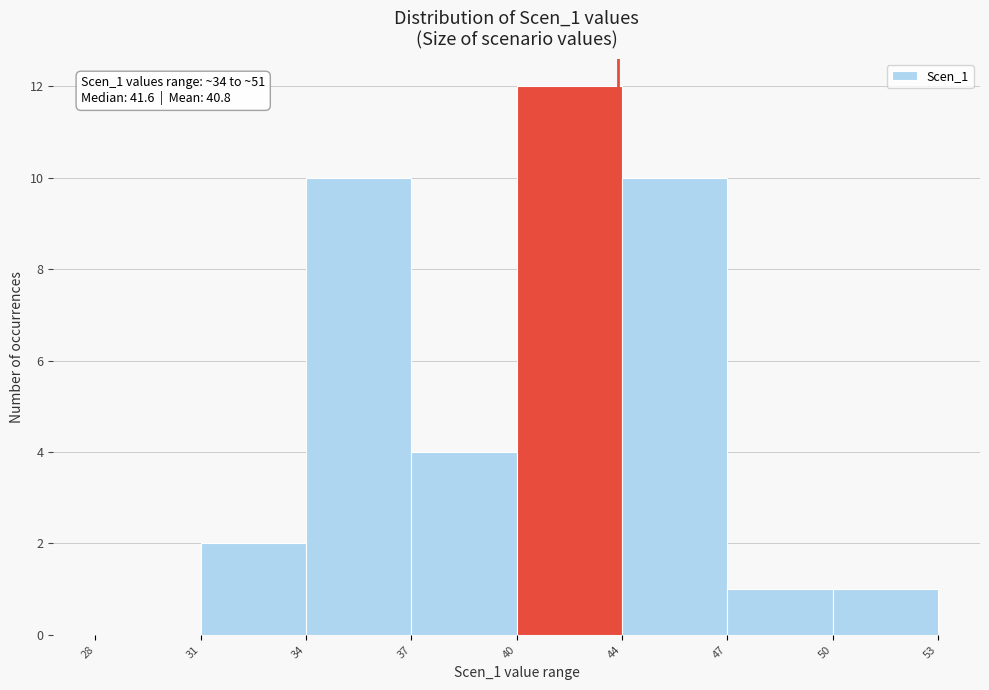

Reading left to right, list all the values displayed in this chart.

28=0	31=2	34=10	37=4	40=12	44=10	47=1	50=1